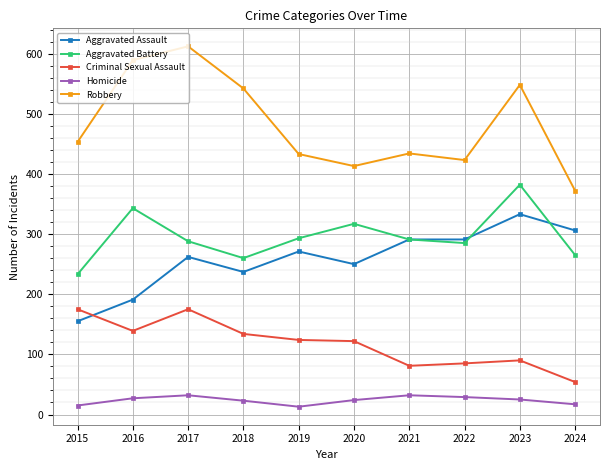

What are all the series names shown in the legend?

Aggravated Assault, Aggravated Battery, Criminal Sexual Assault, Homicide, Robbery